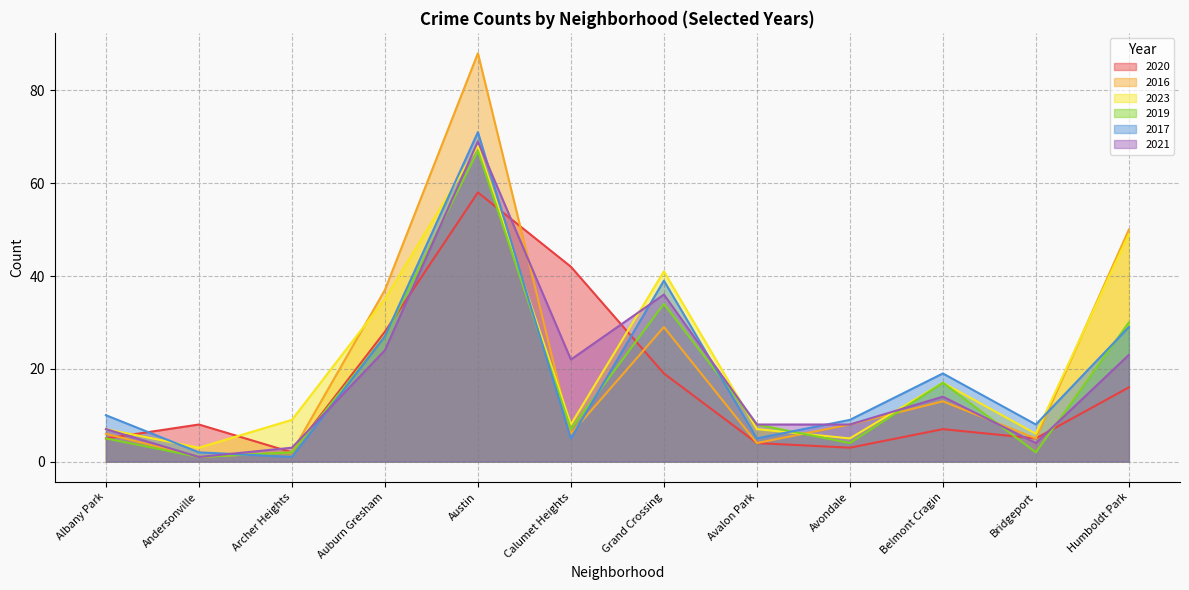

What is the total value across all series at Grand Crossing?

198